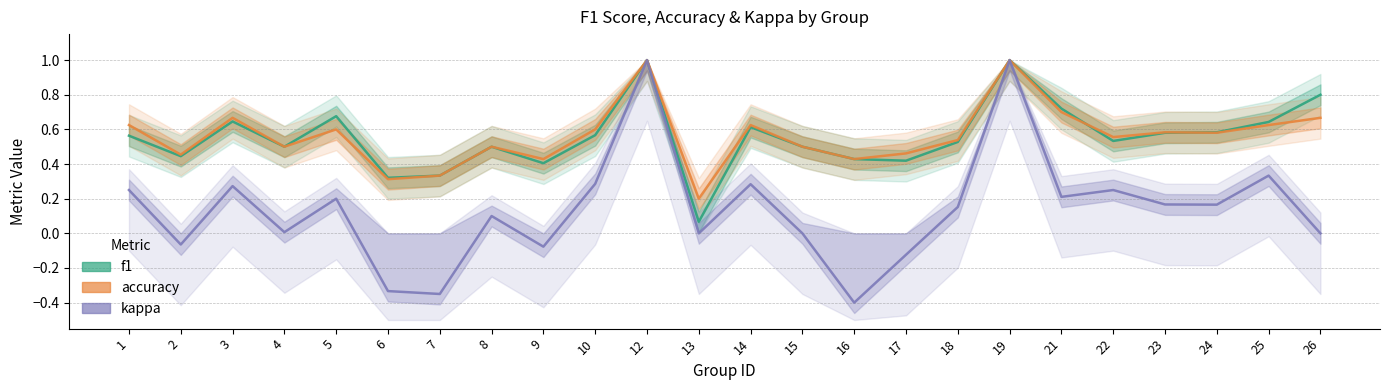

At 1, list the series in order from largest to smallest.

accuracy, f1, kappa